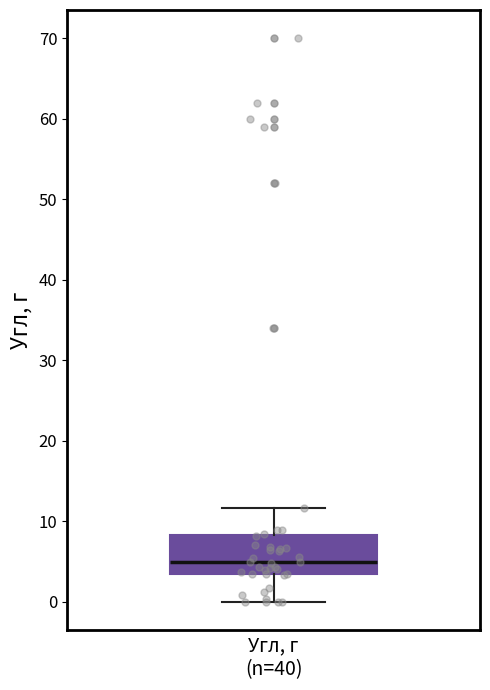

Read this box plot against the y-axis: the position of the median line, the range covered by the box, and the ends of both whiskers. The values are not printed on the chart, so give them approximately, as read against the axis.

median 5, box 3 to 8, whiskers 0 to 12